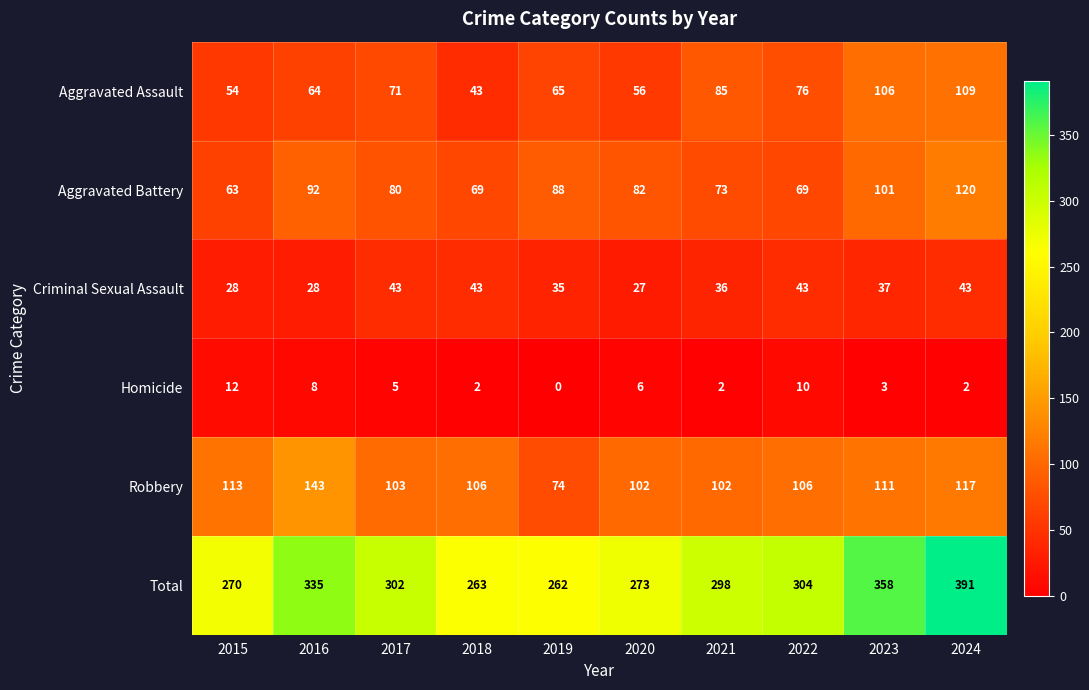

What is the sum of the Total values at 2017 and 2023?

660